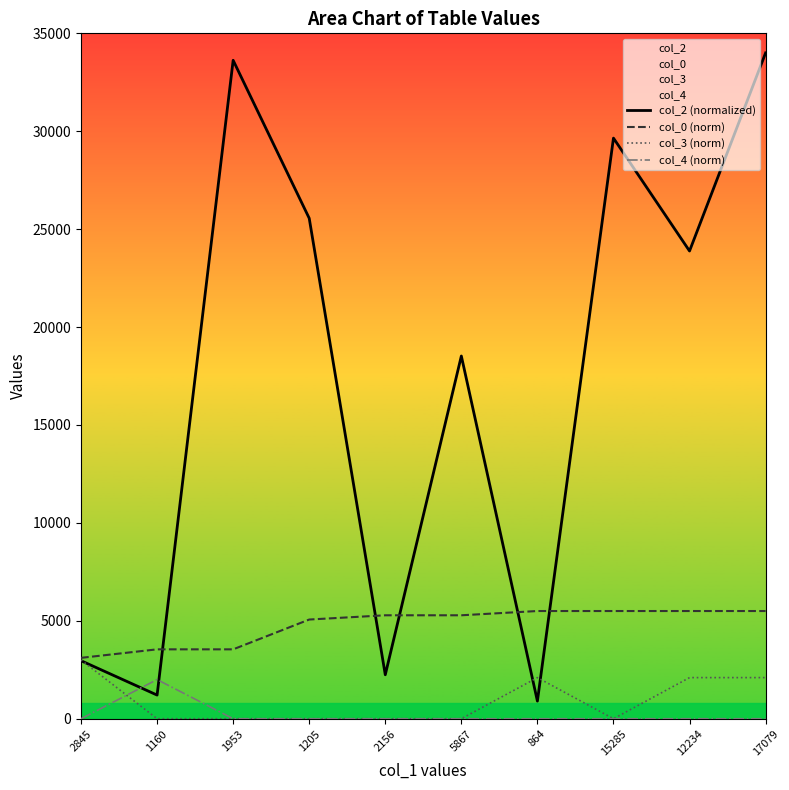

What is the value of the col_0 (norm) point at the 9th from the left?

5500.0